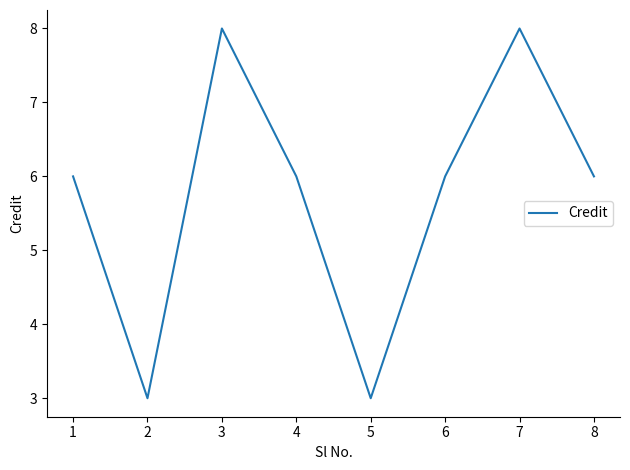

What is the sum of all values?

46